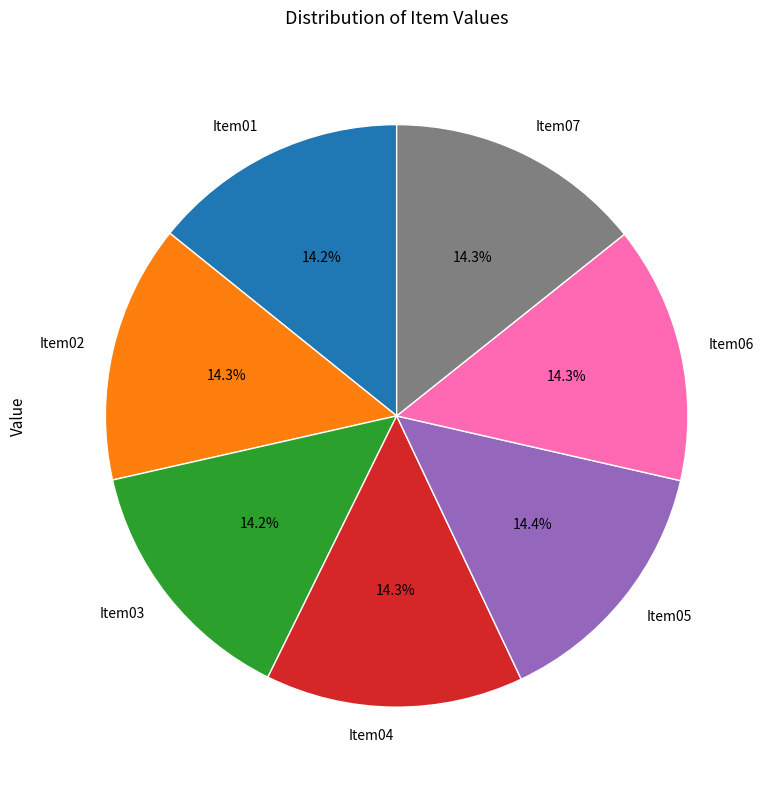

Is it true that Item04 is 14% of the pie?

True